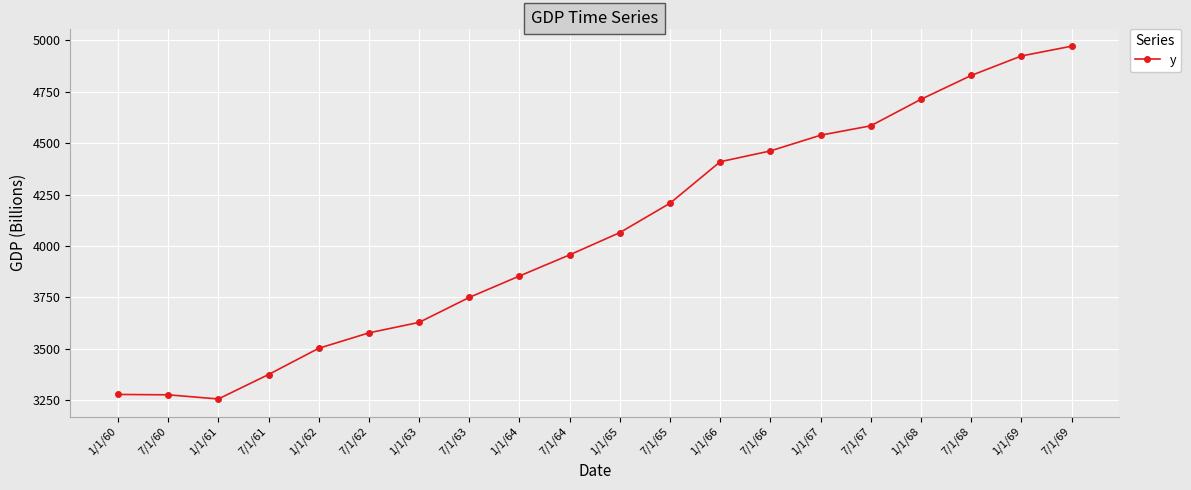

Which category has the lowest value across all series?

1/1/61